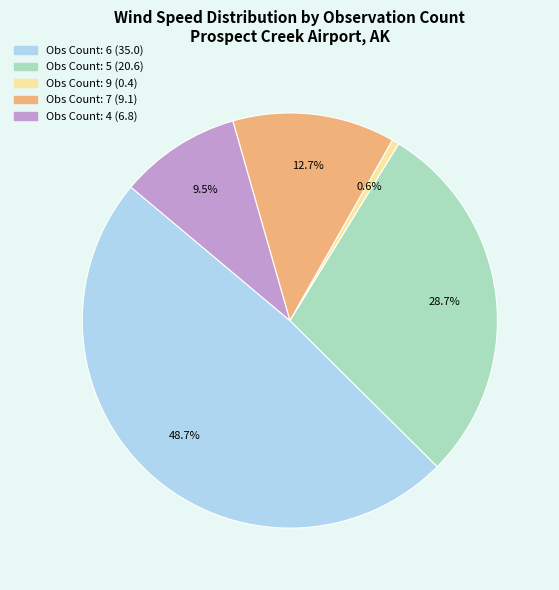

Is there any slice that represents more than half of the pie?

No